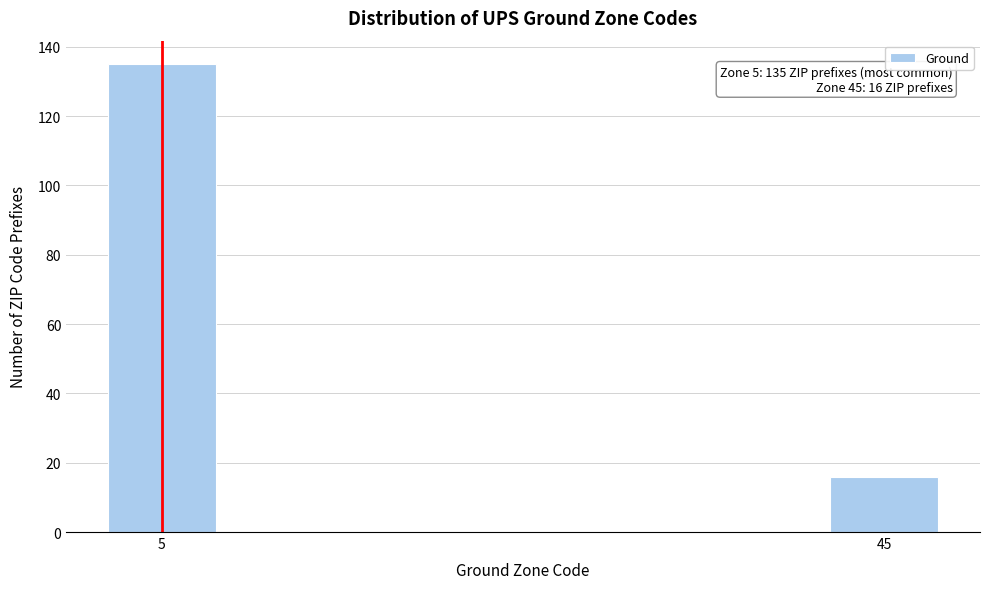

Reading right to left, extract all data points from this chart.

16	135